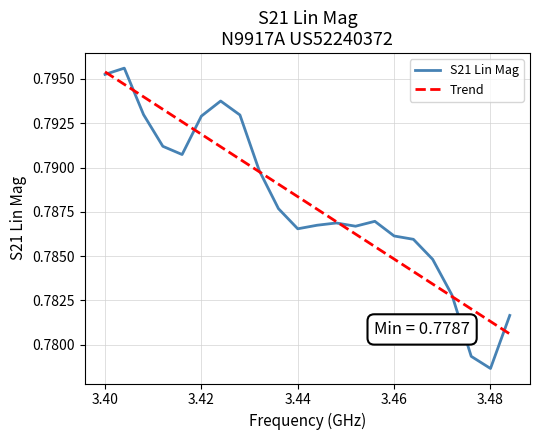

Does the chart have visible grid lines?

Yes